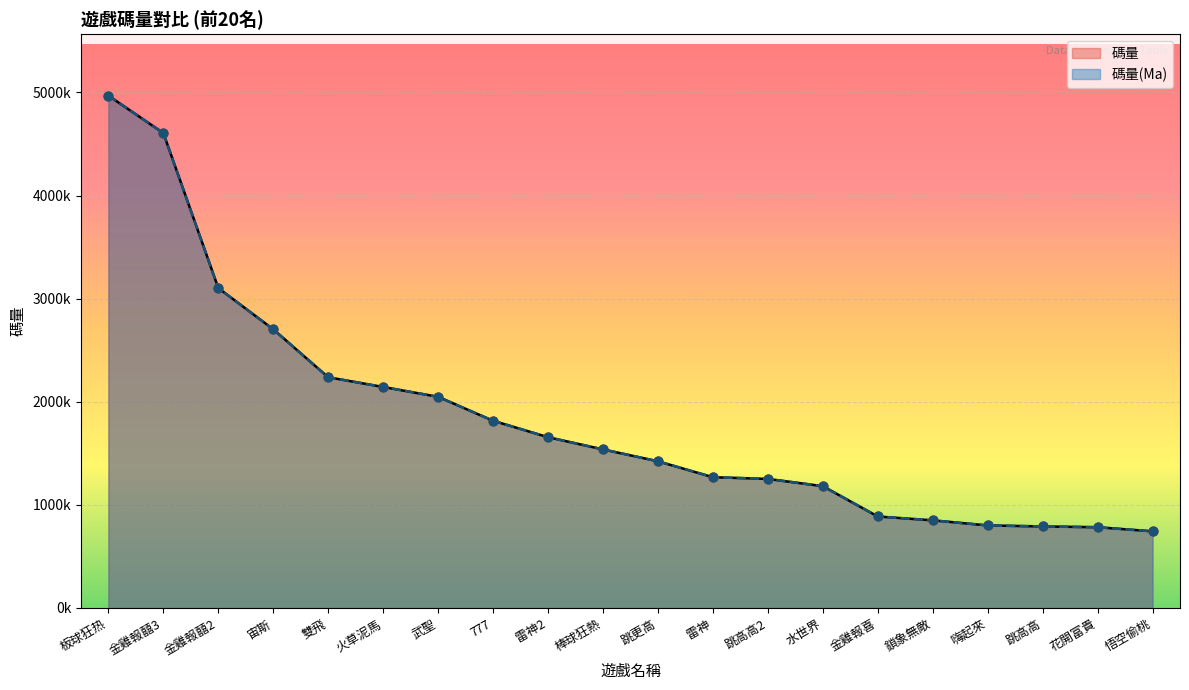

Is the value of 碼量(Ma) at 棒球狂熱 greater than the value of 碼量 at 板球狂热?

No